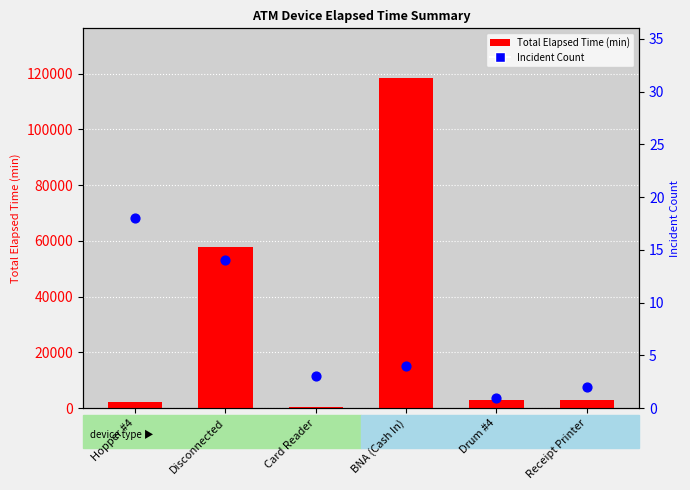

At which category is the sum across all series the highest?

BNA (Cash In)